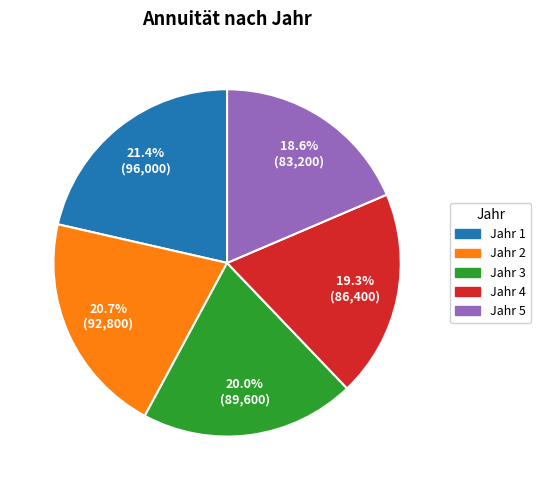

Is there any slice that represents more than half of the pie?

No